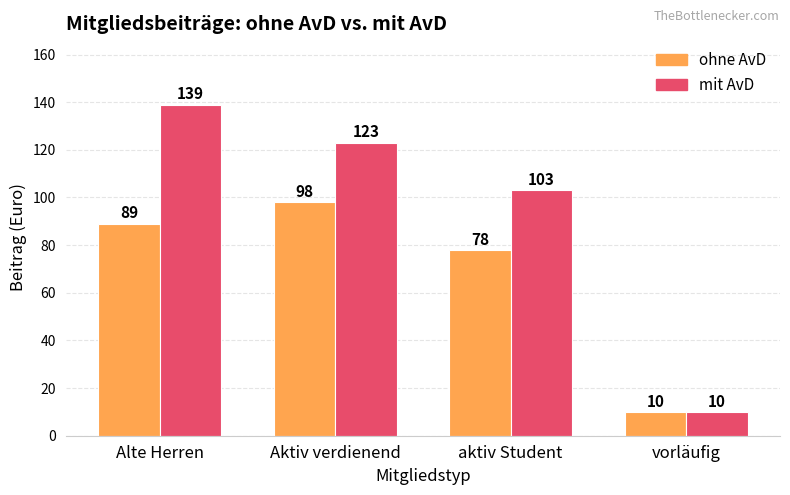

What is the minimum value for mit AvD?

10